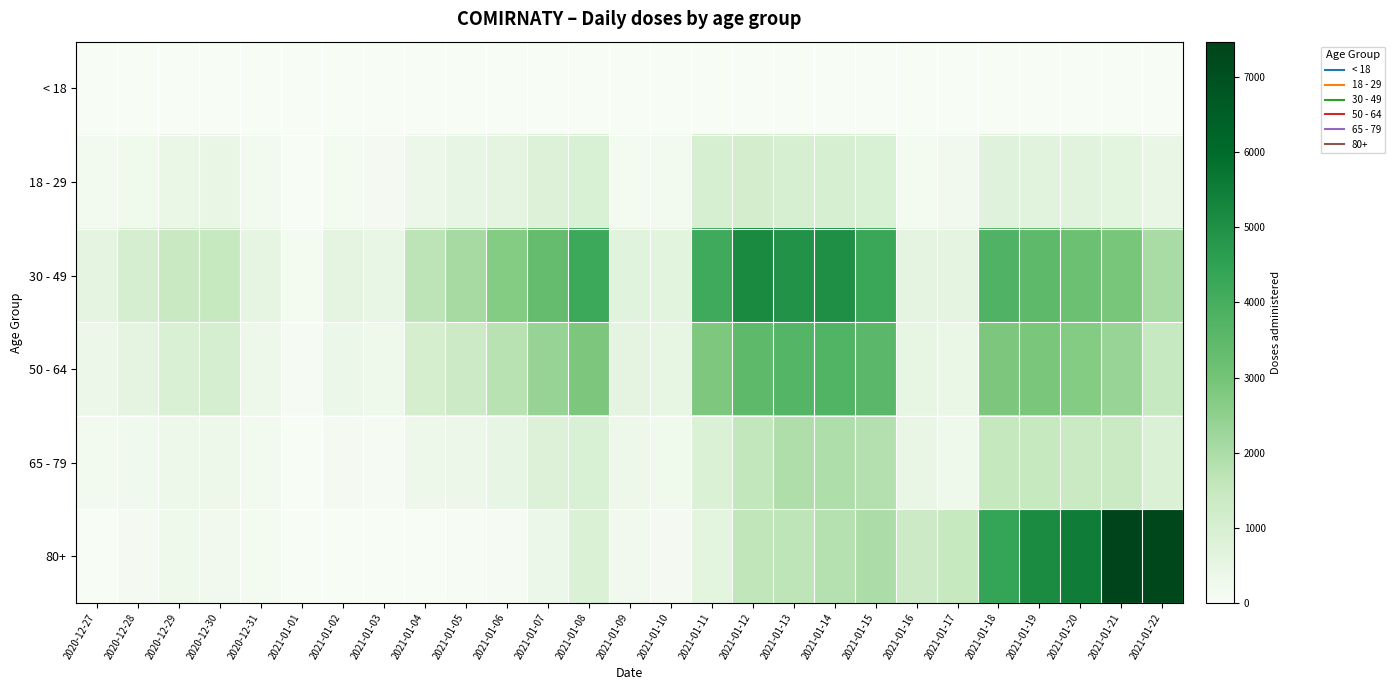

Reading right to left, list all the values displayed in this chart.

< 18: 2021-01-22=5	2021-01-21=4	2021-01-20=1	2021-01-19=1	2021-01-18=5	2021-01-17=0	2021-01-16=0	2021-01-15=10	2021-01-14=21	2021-01-13=7	2021-01-12=2	2021-01-11=2	2021-01-10=0	2021-01-09=1	2021-01-08=4	2021-01-07=3	2021-01-06=3	2021-01-05=1	2021-01-04=0	2021-01-03=1	2021-01-02=0	2021-01-01=0	2020-12-31=1	2020-12-30=0	2020-12-29=1	2020-12-28=0	2020-12-27=0
18 - 29: 2021-01-22=419	2021-01-21=632	2021-01-20=679	2021-01-19=675	2021-01-18=744	2021-01-17=181	2021-01-16=126	2021-01-15=936	2021-01-14=998	2021-01-13=998	2021-01-12=1112	2021-01-11=998	2021-01-10=148	2021-01-09=142	2021-01-08=951	2021-01-07=799	2021-01-06=591	2021-01-05=475	2021-01-04=332	2021-01-03=98	2021-01-02=144	2021-01-01=21	2020-12-31=156	2020-12-30=413	2020-12-29=396	2020-12-28=258	2020-12-27=157
30 - 49: 2021-01-22=2031	2021-01-21=2898	2021-01-20=3175	2021-01-19=3449	2021-01-18=3764	2021-01-17=573	2021-01-16=574	2021-01-15=4286	2021-01-14=5003	2021-01-13=4956	2021-01-12=5159	2021-01-11=4158	2021-01-10=669	2021-01-09=724	2021-01-08=4214	2021-01-07=3314	2021-01-06=2700	2021-01-05=2078	2021-01-04=1672	2021-01-03=451	2021-01-02=611	2021-01-01=131	2020-12-31=533	2020-12-30=1492	2020-12-29=1451	2020-12-28=1035	2020-12-27=569
50 - 64: 2021-01-22=1487	2021-01-21=2317	2021-01-20=2694	2021-01-19=2862	2021-01-18=2836	2021-01-17=401	2021-01-16=501	2021-01-15=3543	2021-01-14=3745	2021-01-13=3676	2021-01-12=3451	2021-01-11=2804	2021-01-10=503	2021-01-09=566	2021-01-08=2839	2021-01-07=2349	2021-01-06=1764	2021-01-05=1360	2021-01-04=1081	2021-01-03=268	2021-01-02=370	2021-01-01=86	2020-12-31=313	2020-12-30=1023	2020-12-29=912	2020-12-28=601	2020-12-27=338
65 - 79: 2021-01-22=866	2021-01-21=1388	2021-01-20=1418	2021-01-19=1495	2021-01-18=1528	2021-01-17=283	2021-01-16=421	2021-01-15=1853	2021-01-14=1953	2021-01-13=1910	2021-01-12=1547	2021-01-11=875	2021-01-10=261	2021-01-09=319	2021-01-08=942	2021-01-07=796	2021-01-06=473	2021-01-05=346	2021-01-04=305	2021-01-03=70	2021-01-02=88	2021-01-01=19	2020-12-31=169	2020-12-30=311	2020-12-29=320	2020-12-28=231	2020-12-27=147
80+: 2021-01-22=7333	2021-01-21=7469	2021-01-20=5499	2021-01-19=5126	2021-01-18=4381	2021-01-17=1503	2021-01-16=1366	2021-01-15=1977	2021-01-14=1812	2021-01-13=1661	2021-01-12=1620	2021-01-11=622	2021-01-10=106	2021-01-09=185	2021-01-08=853	2021-01-07=375	2021-01-06=63	2021-01-05=35	2021-01-04=28	2021-01-03=0	2021-01-02=12	2021-01-01=3	2020-12-31=117	2020-12-30=176	2020-12-29=276	2020-12-28=97	2020-12-27=25